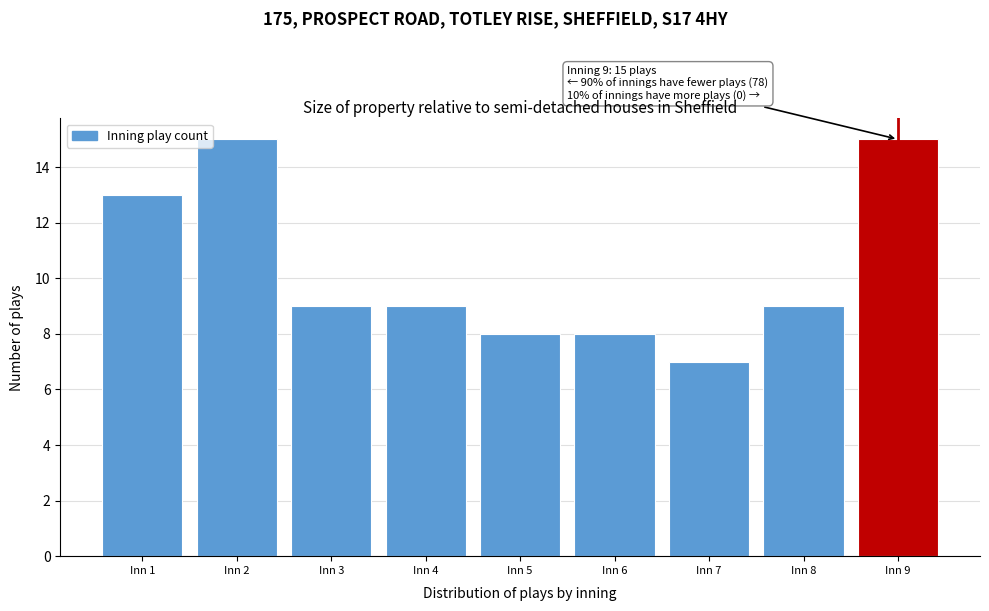

Reading left to right, what are all the values shown in this chart?

13	15	9	9	8	8	7	9	15